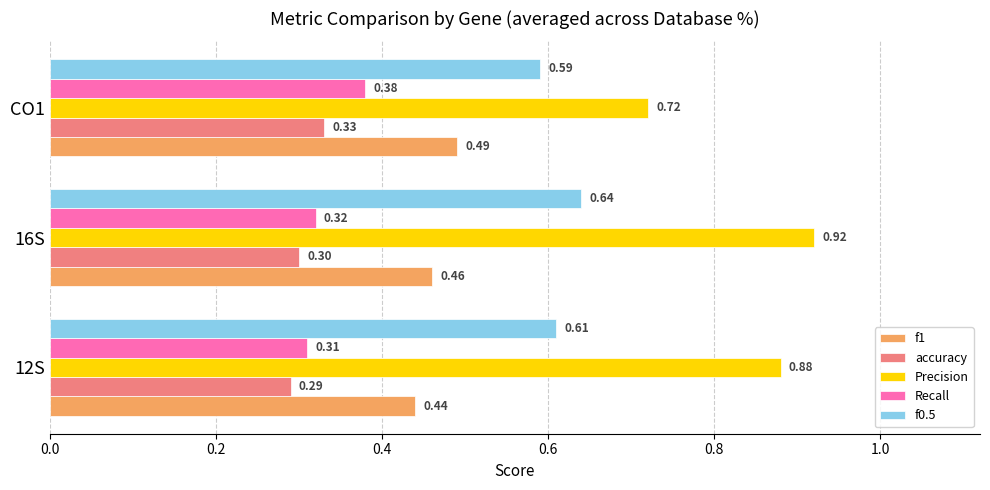

Which series has the largest total across all categories?

Precision